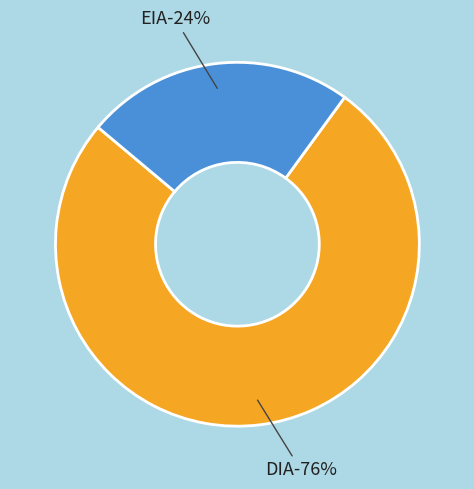

Which category has the biggest portion of the pie?

DIA